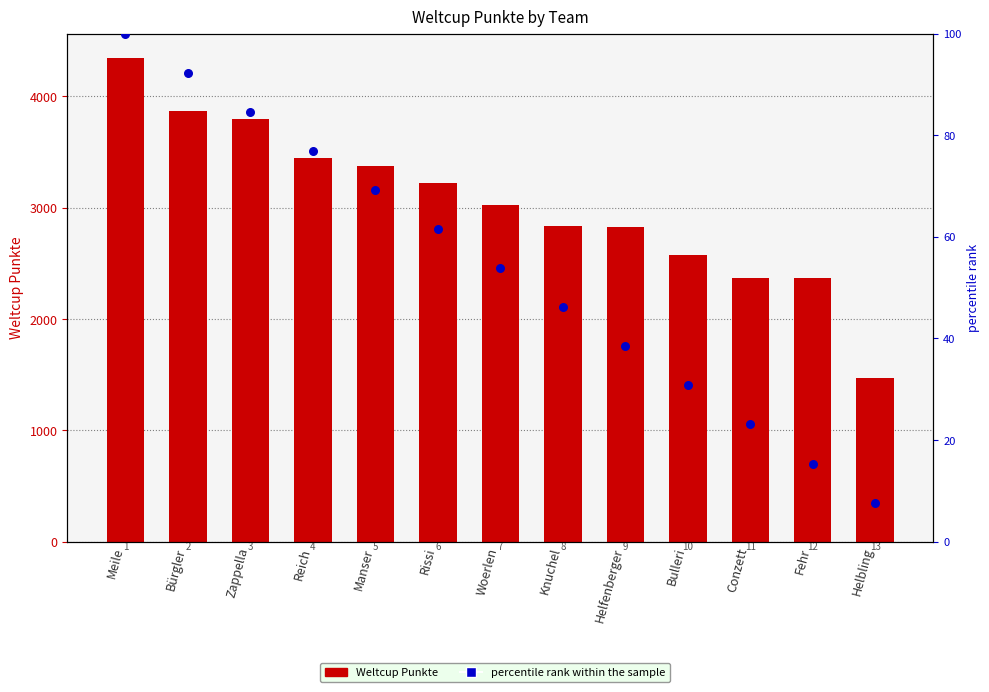

What are all the series names shown in the legend?

Weltcup Punkte, percentile rank within the sample